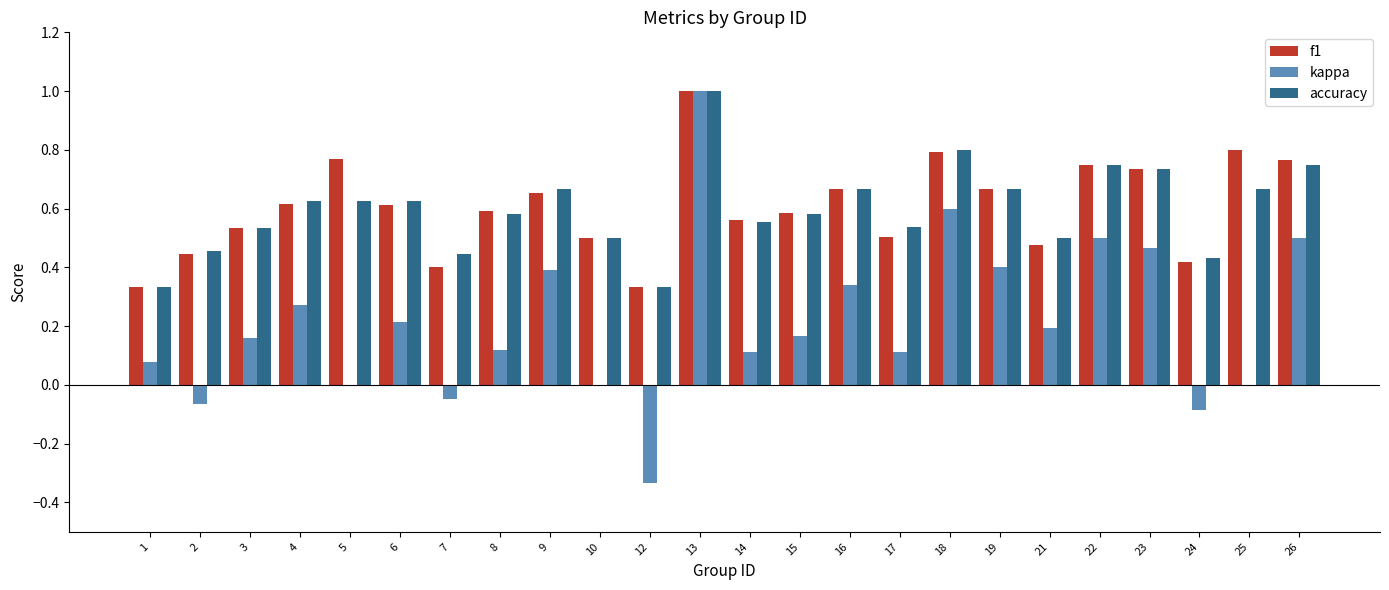

What is the sum of all f1 values?

14.5